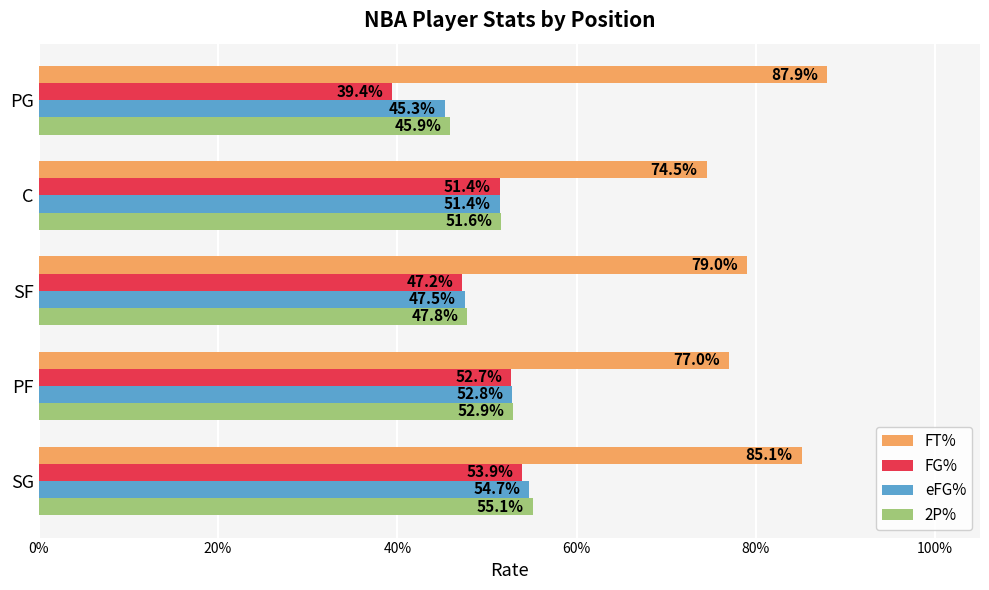

What are all the series names shown in the legend?

FT%, FG%, eFG%, 2P%